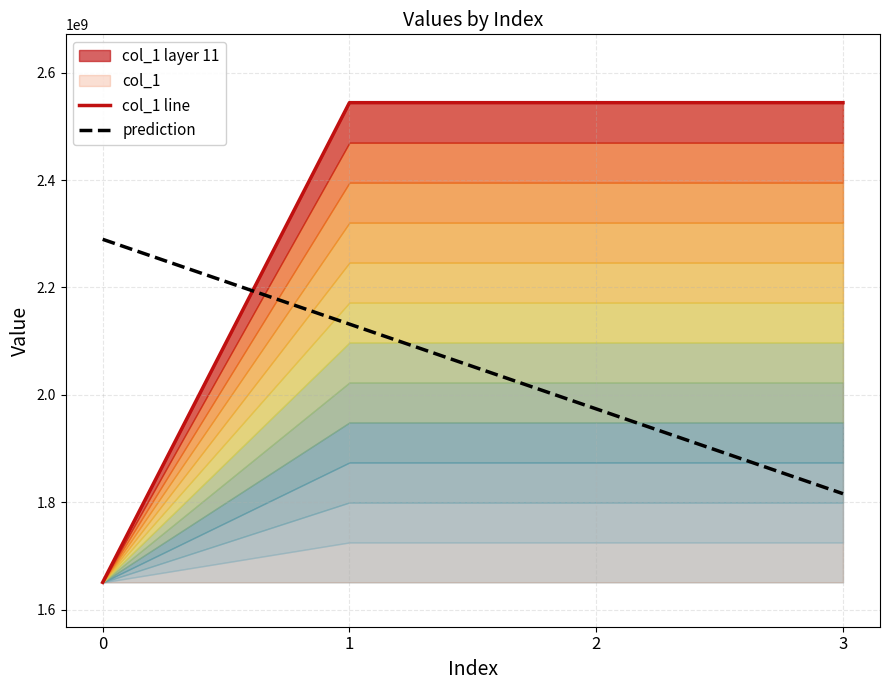

Reading left to right, extract all data points from this chart.

col_1 line: 0=1650890000.0	1=2543980000.0	2=2543970000.0	3=2544000000.0
prediction: 0=2289600000.0	1=2131726333.3	2=1973852666.7	3=1815979000.0